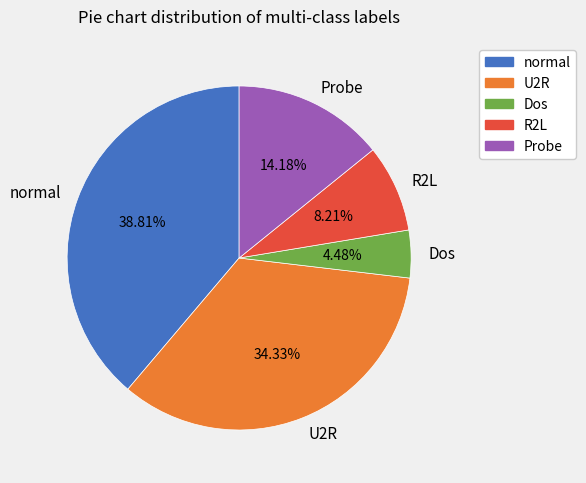

Does any single category account for the majority?

No